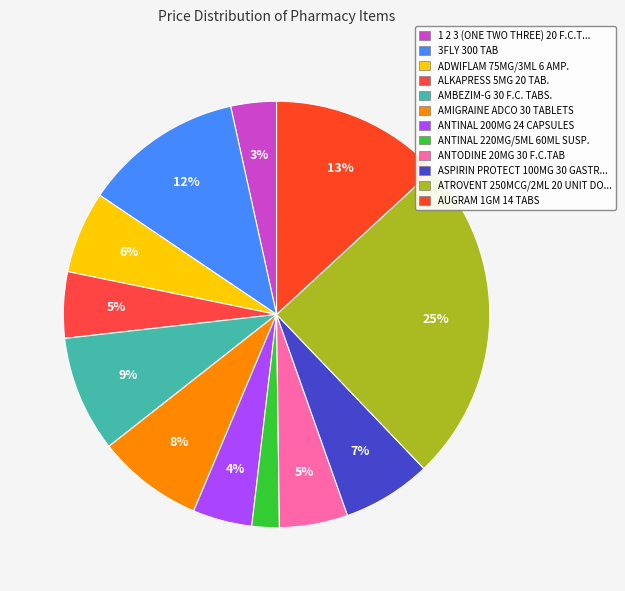

How many segments does this pie chart have?

12